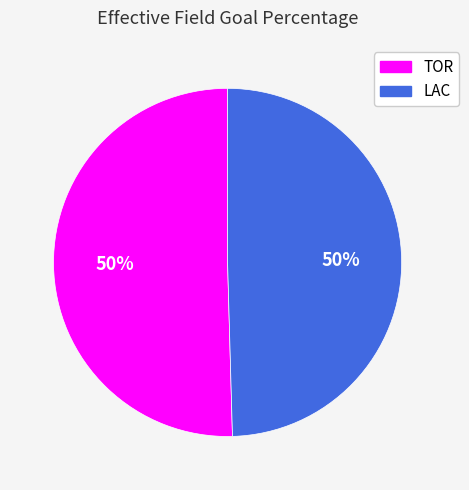

Combined, do LAC and TOR account for over 50%?

Yes